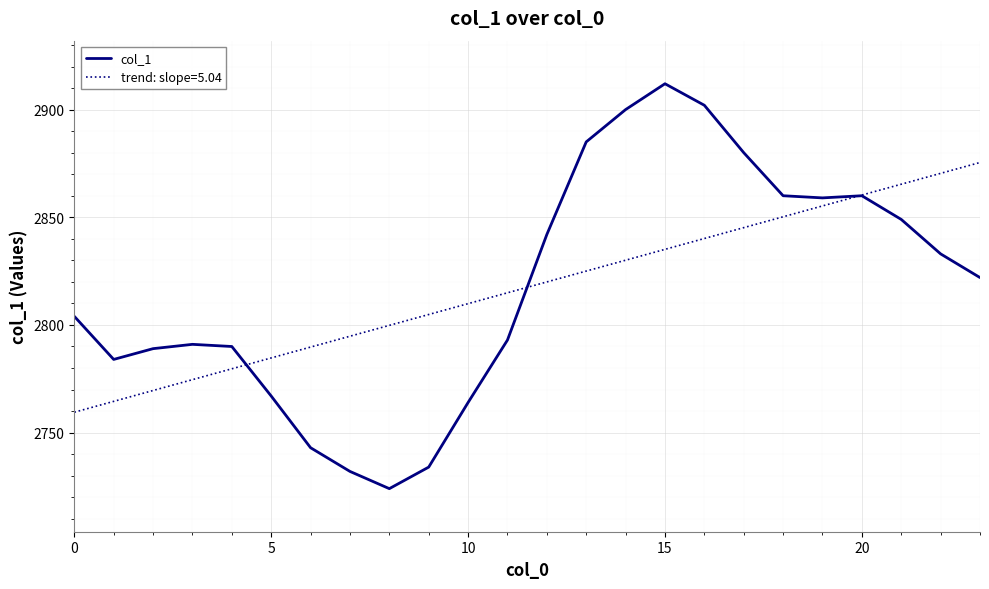

Which series has the largest range (max minus min)?

col_1